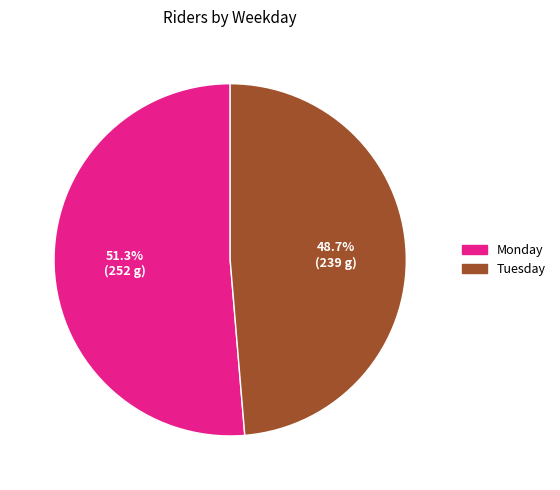

What percentage is the Monday slice, to the nearest percent?

51%